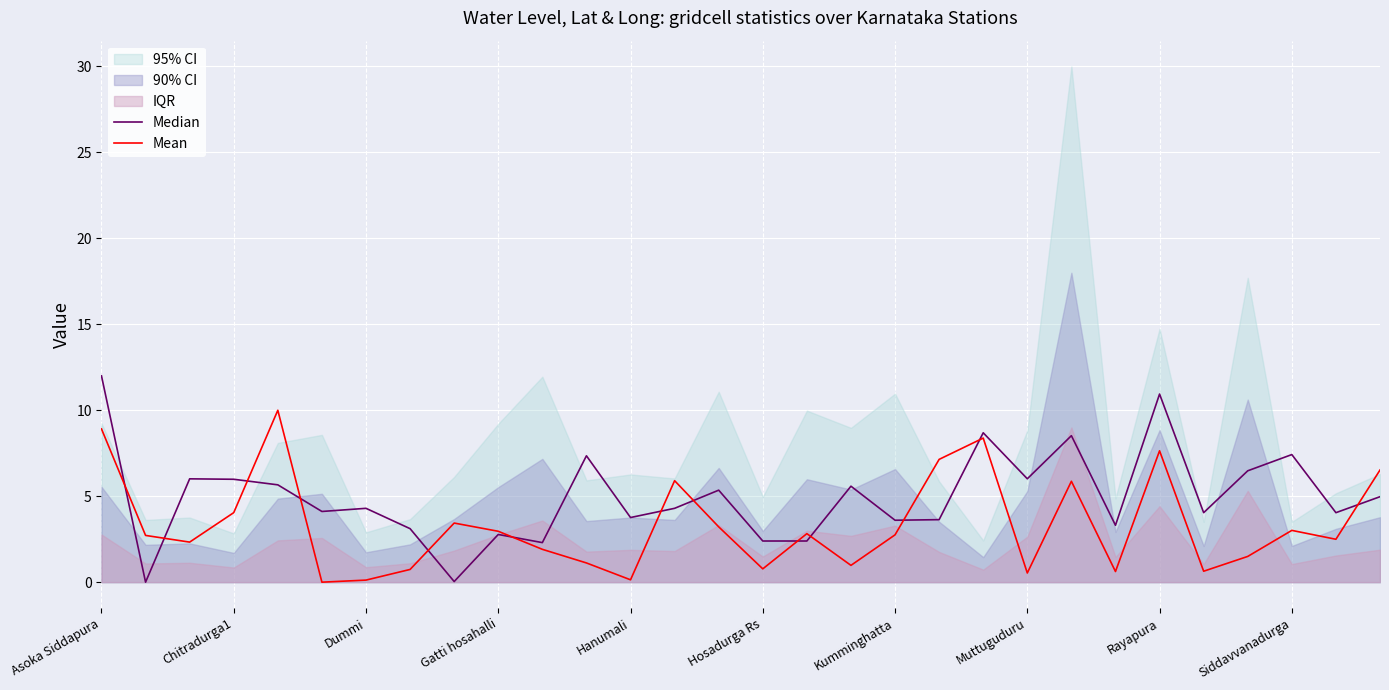

The Mean series shows 8.9 at Asoka Siddapura. True or false?

True